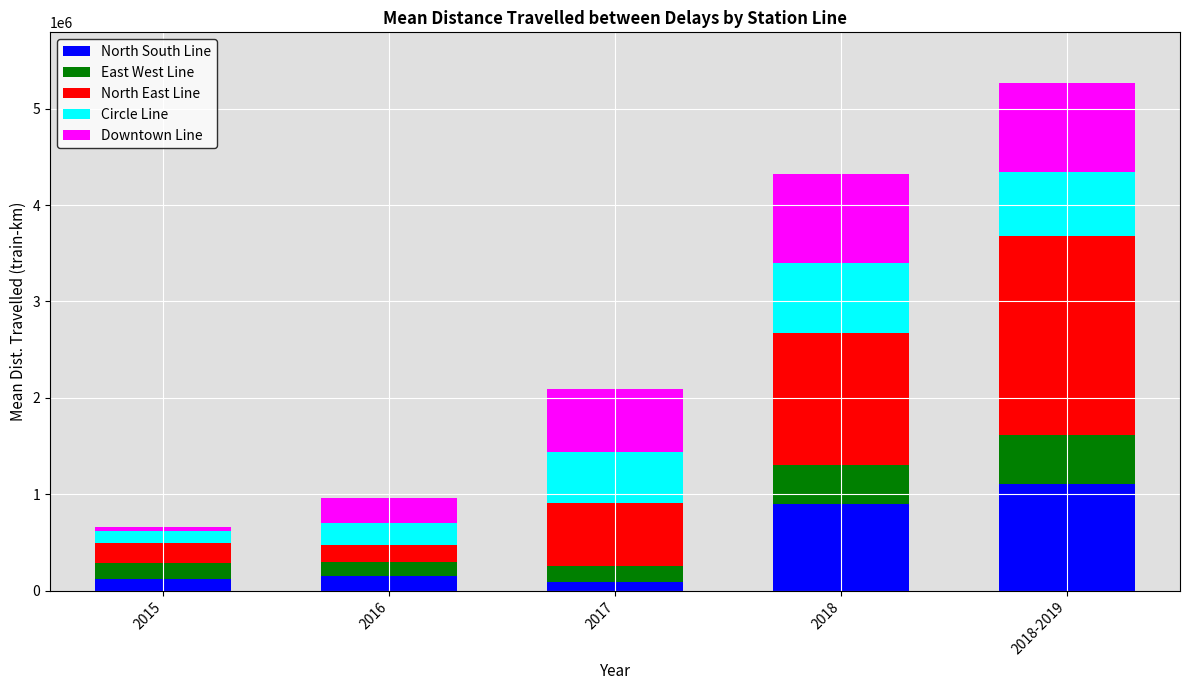

At which category is the sum across all series the highest?

2018-2019